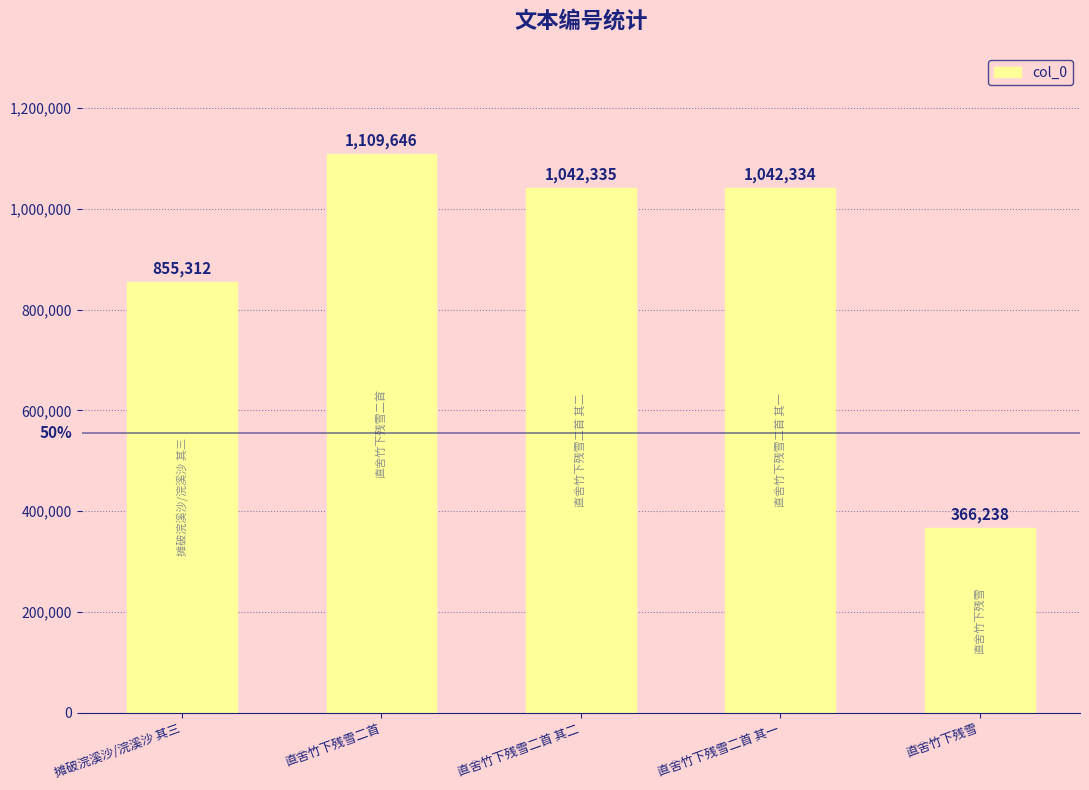

What is the change in value from 摊破浣溪沙/浣溪沙 其三 to 直舍竹下残雪二首?

+254334